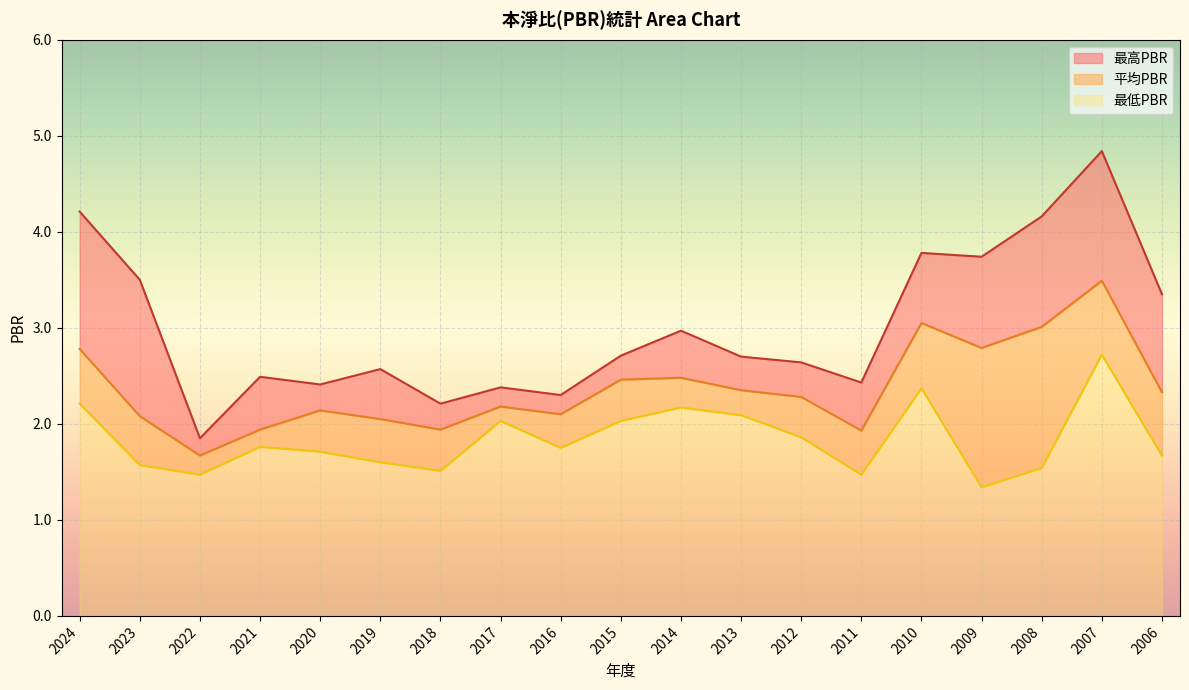

Which series has the largest total across all categories?

最高PBR